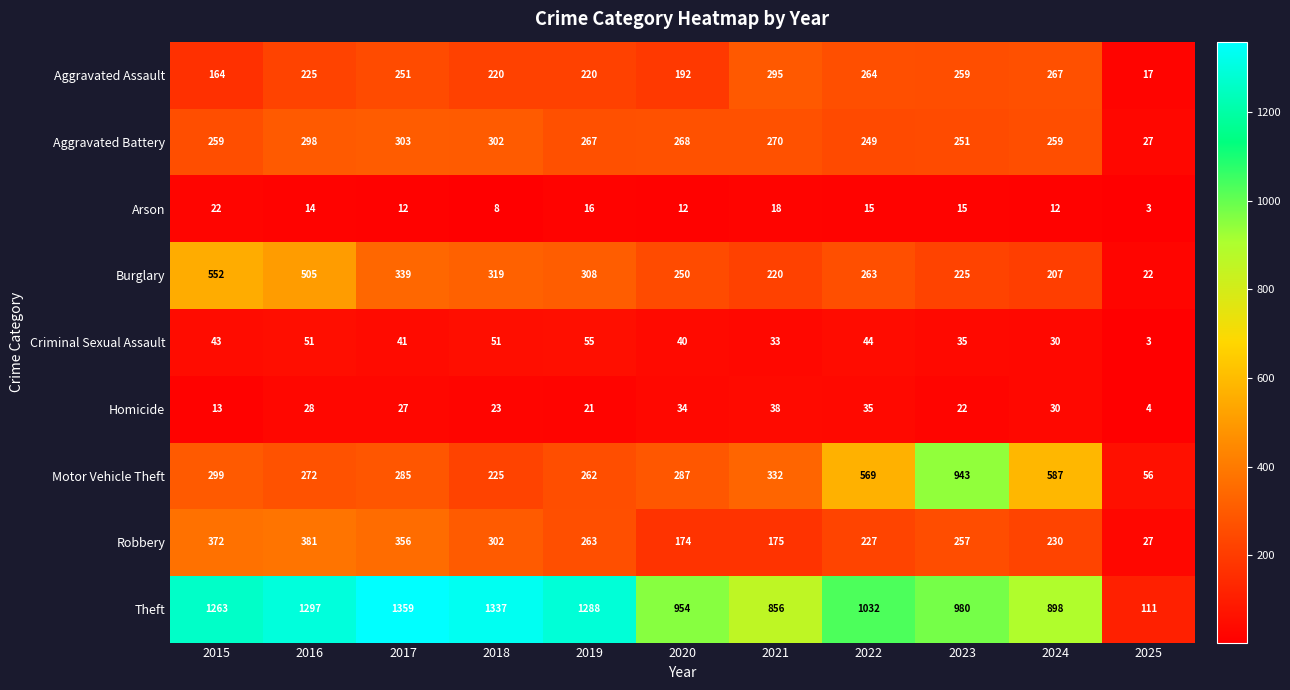

What is the average value of the Arson series?

13